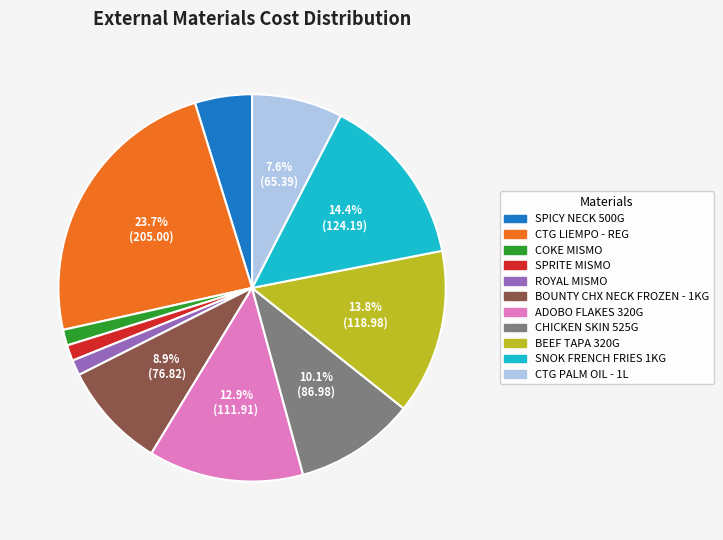

To the nearest percent, what is the difference between the largest and smallest slice percentages?

22%